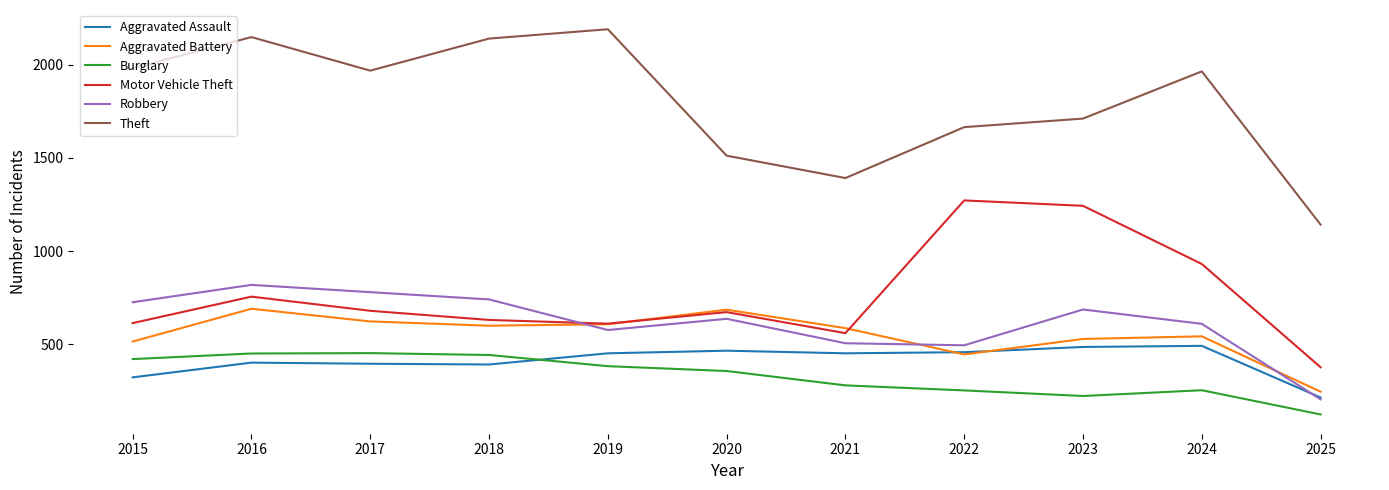

Which series ends up on top after the final intersection of Motor Vehicle Theft and Aggravated Battery?

Motor Vehicle Theft